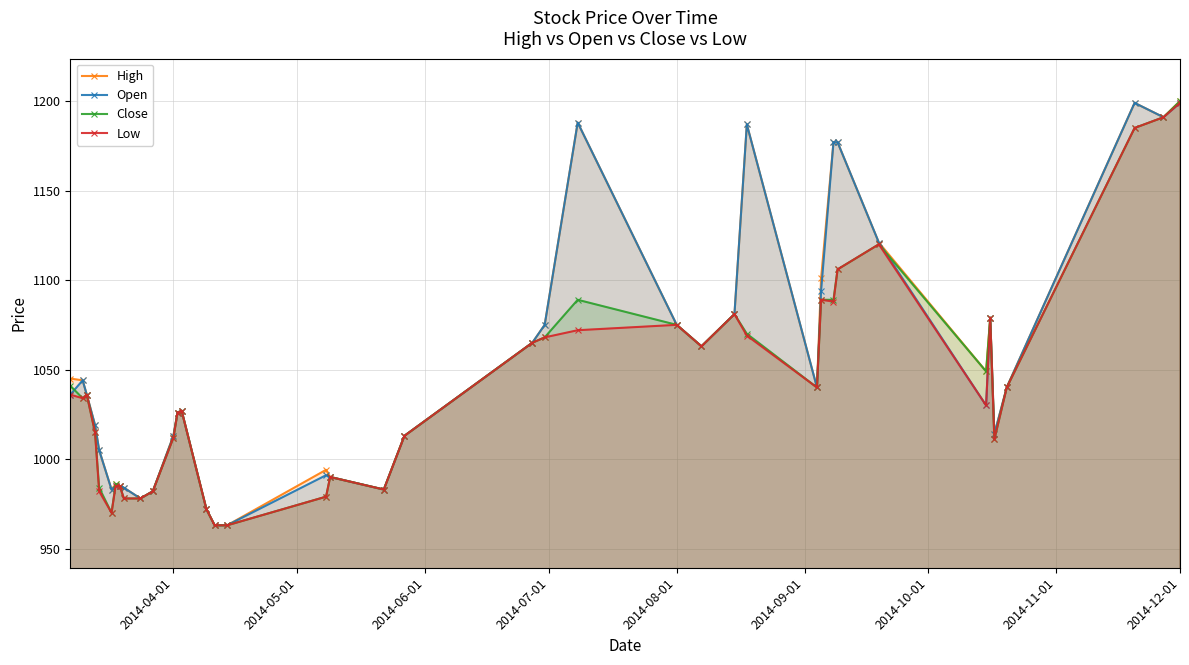

True or false: High and Close intersect in this chart.

False